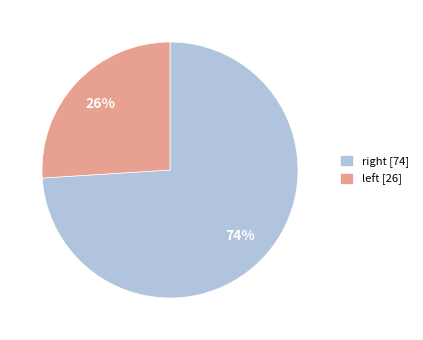

To the nearest percent, what is the difference between the largest and smallest slice percentages?

48%